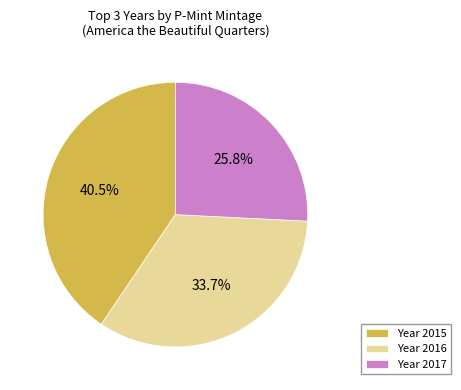

Between Year 2017 and Year 2016, which is larger?

Year 2016